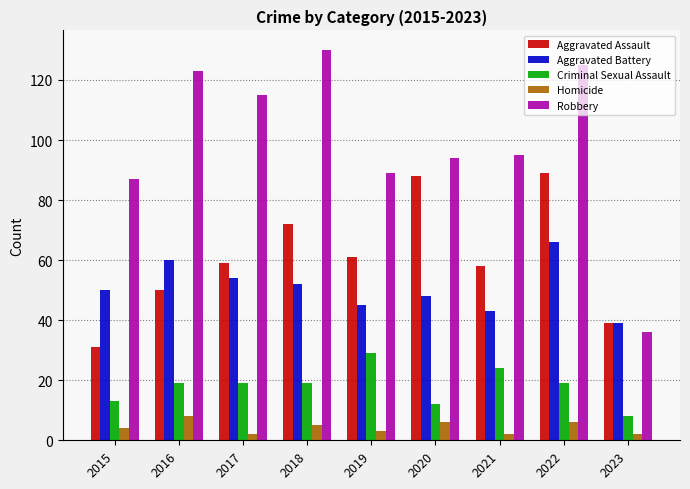

What is the total value across all series at 2022?

305